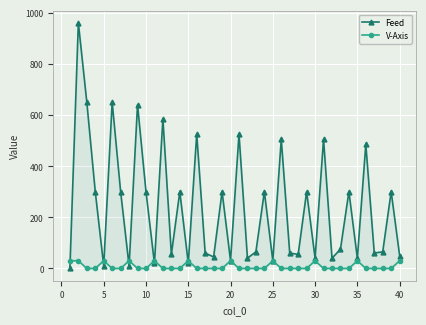

Rank the series by their average value, from highest to lowest.

Feed, V-Axis